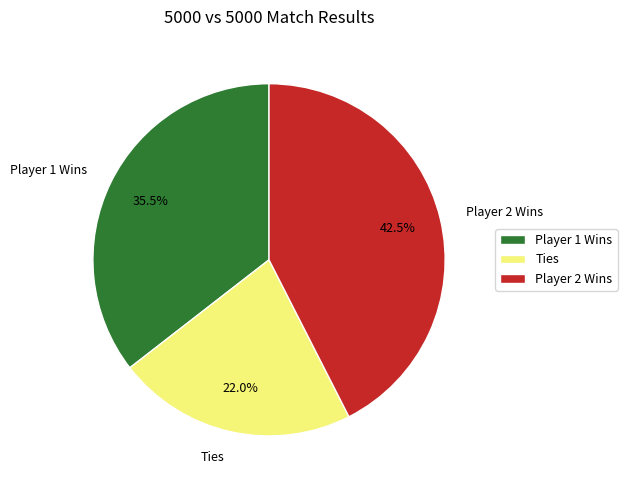

How many slices are in this pie chart?

3